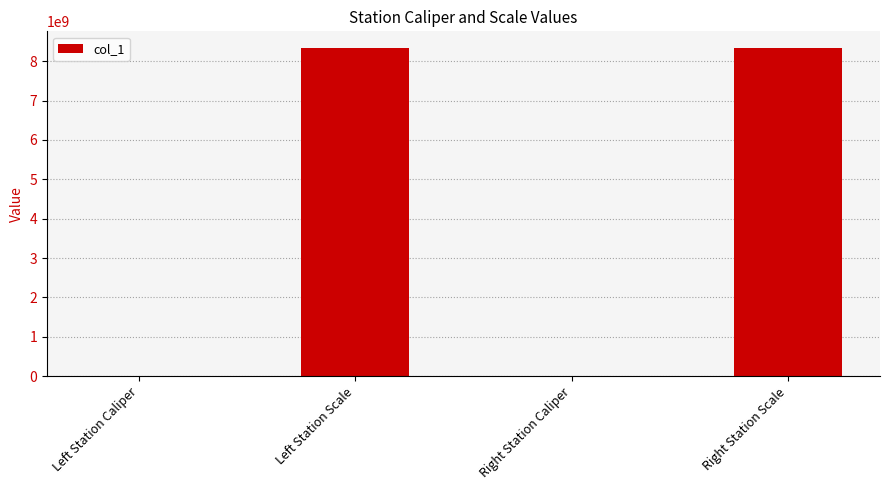

Count the number of data series in this chart.

1